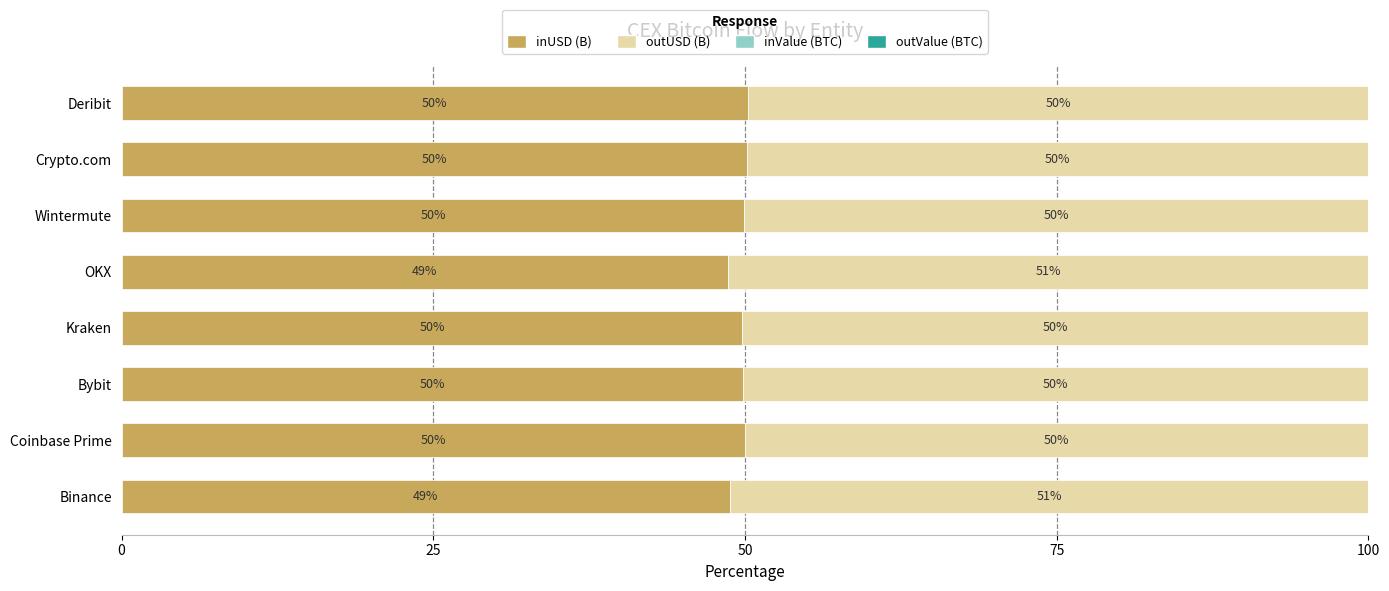

The value of inUSD (B) at Coinbase Prime is 50.0. True or false?

True